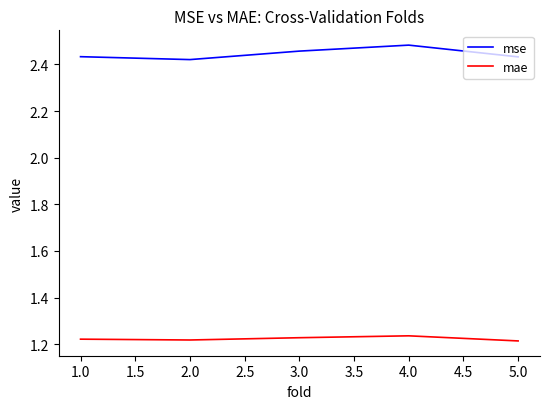

True or false: mae and mse cross at least once.

False